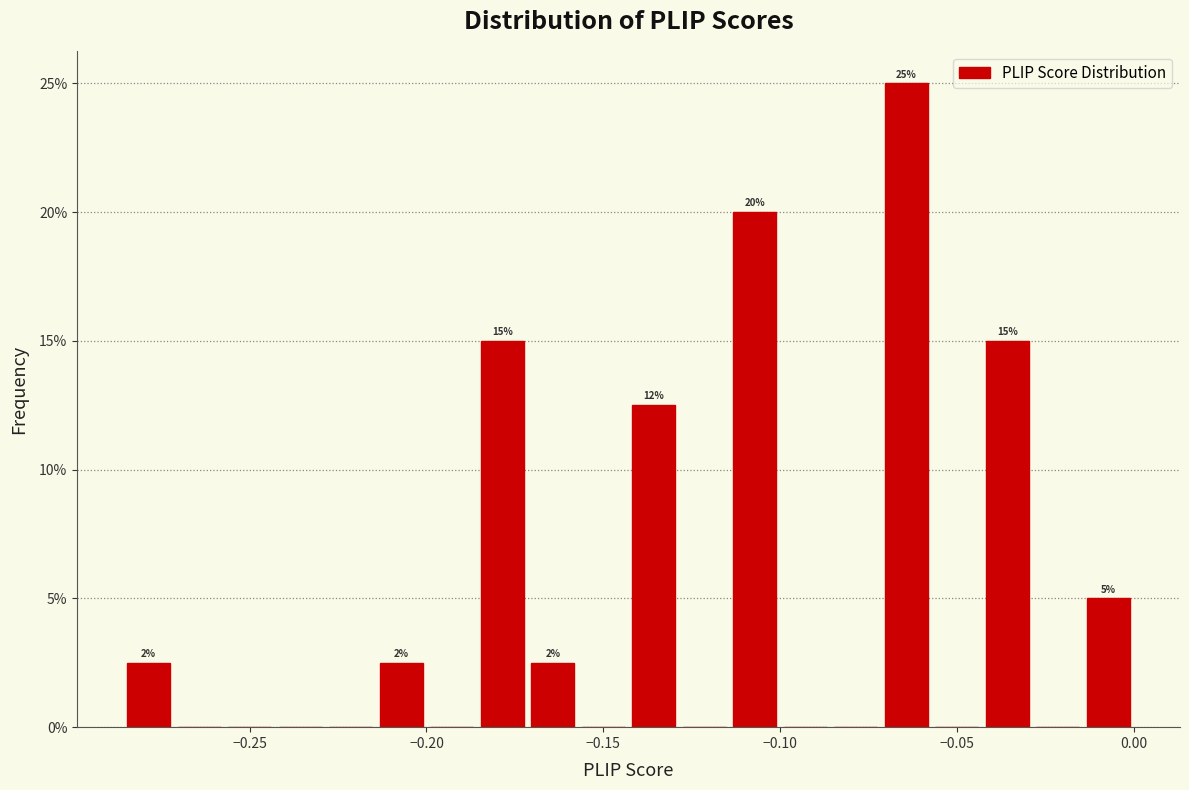

Around what value on the x-axis is the tallest bar? Give the approximate position of its centre, as read against the axis.

-0.065